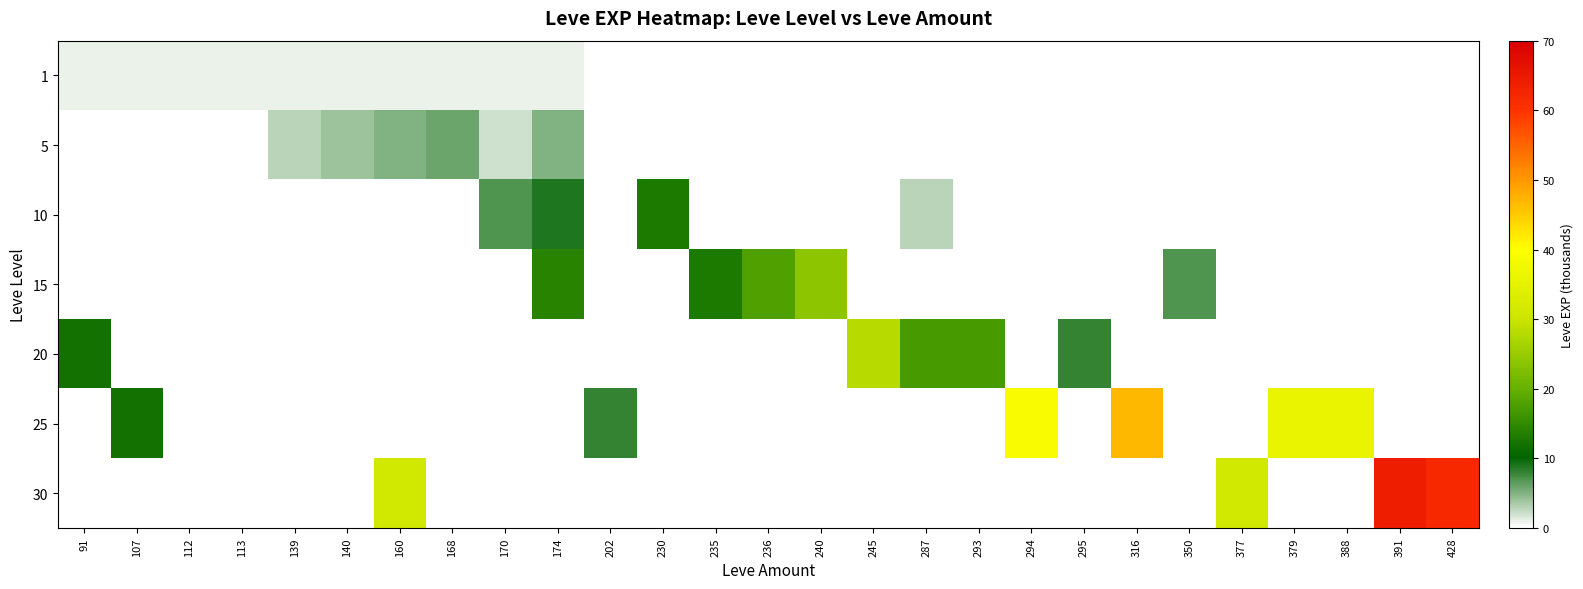

Reading right to left, what are all the values shown in this chart?

1: 428=0	391=0	388=0	379=0	377=0	350=0	316=0	295=0	294=0	293=0	287=0	245=0	240=0	236=0	235=0	230=0	202=0	174=1	170=1	168=1	160=1	140=1	139=1	113=1	112=1	107=1	91=1
5: 428=0	391=0	388=0	379=0	377=0	350=0	316=0	295=0	294=0	293=0	287=0	245=0	240=0	236=0	235=0	230=0	202=0	174=5	170=2	168=6	160=5	140=4	139=3	113=0	112=0	107=0	91=0
10: 428=0	391=0	388=0	379=0	377=0	350=0	316=0	295=0	294=0	293=0	287=3	245=0	240=0	236=0	235=0	230=13	202=0	174=9	170=7	168=0	160=0	140=0	139=0	113=0	112=0	107=0	91=0
15: 428=0	391=0	388=0	379=0	377=0	350=7	316=0	295=0	294=0	293=0	287=0	245=0	240=24	236=18	235=13	230=0	202=0	174=14	170=0	168=0	160=0	140=0	139=0	113=0	112=0	107=0	91=0
20: 428=0	391=0	388=0	379=0	377=0	350=0	316=0	295=8	294=0	293=17	287=17	245=28	240=0	236=0	235=0	230=0	202=0	174=0	170=0	168=0	160=0	140=0	139=0	113=0	112=0	107=0	91=12
25: 428=0	391=0	388=36	379=36	377=0	350=0	316=47	295=0	294=39	293=0	287=0	245=0	240=0	236=0	235=0	230=0	202=8	174=0	170=0	168=0	160=0	140=0	139=0	113=0	112=0	107=12	91=0
30: 428=62	391=64	388=0	379=0	377=31	350=0	316=0	295=0	294=0	293=0	287=0	245=0	240=0	236=0	235=0	230=0	202=0	174=0	170=0	168=0	160=31	140=0	139=0	113=0	112=0	107=0	91=0